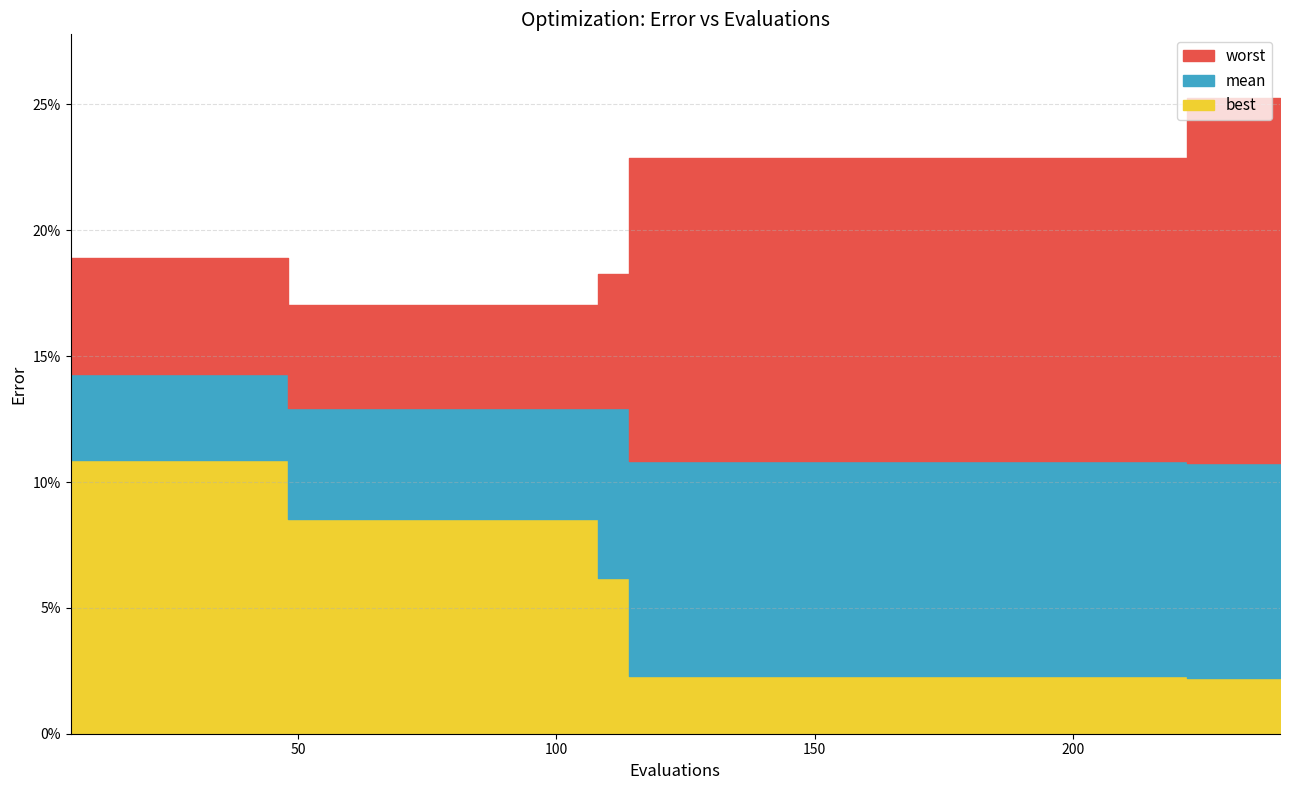

How many distinct data groups are displayed?

3